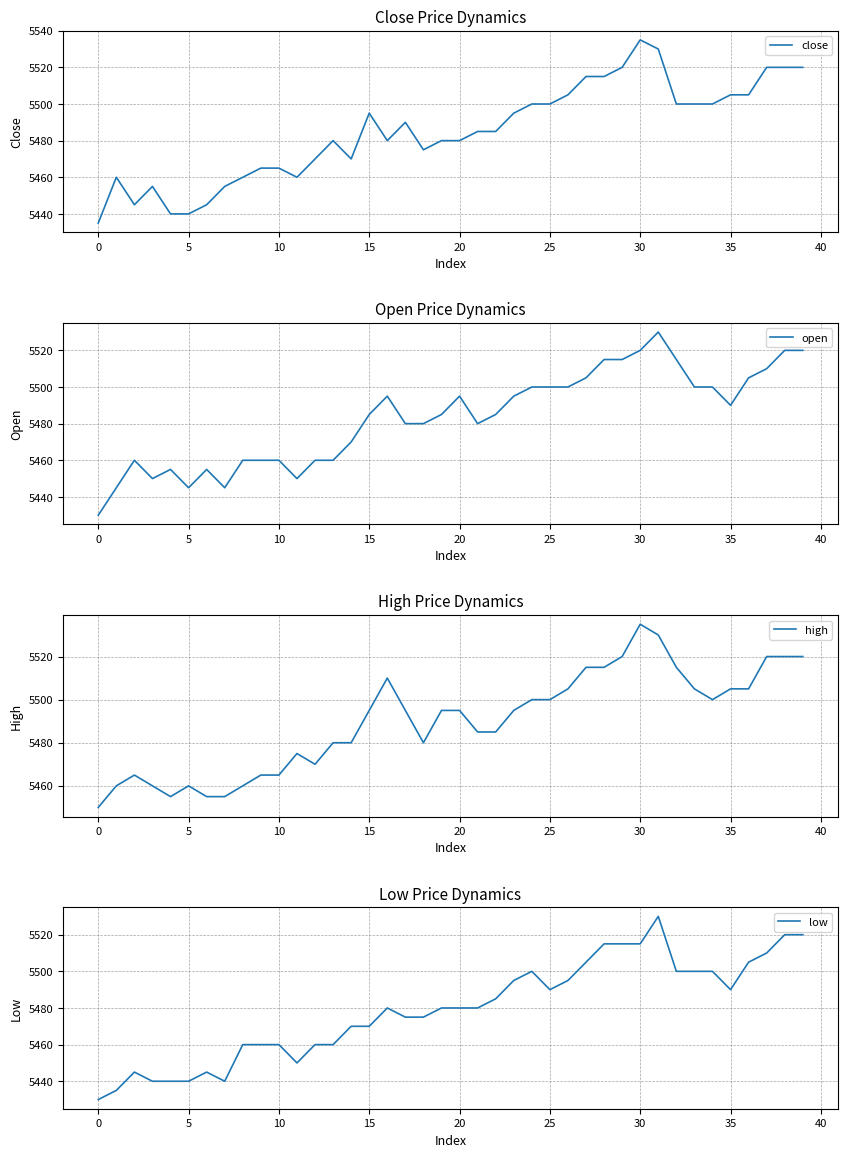

Does the chart have visible grid lines?

Yes